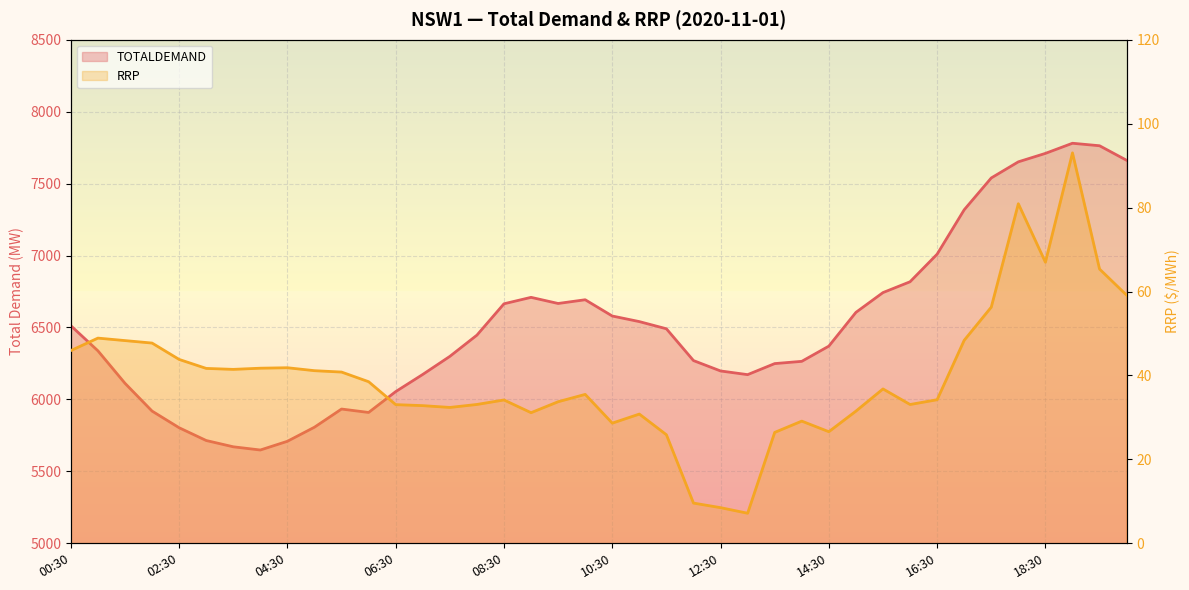

Between 07:00 and 17:00, which series saw the biggest shift?

TOTALDEMAND